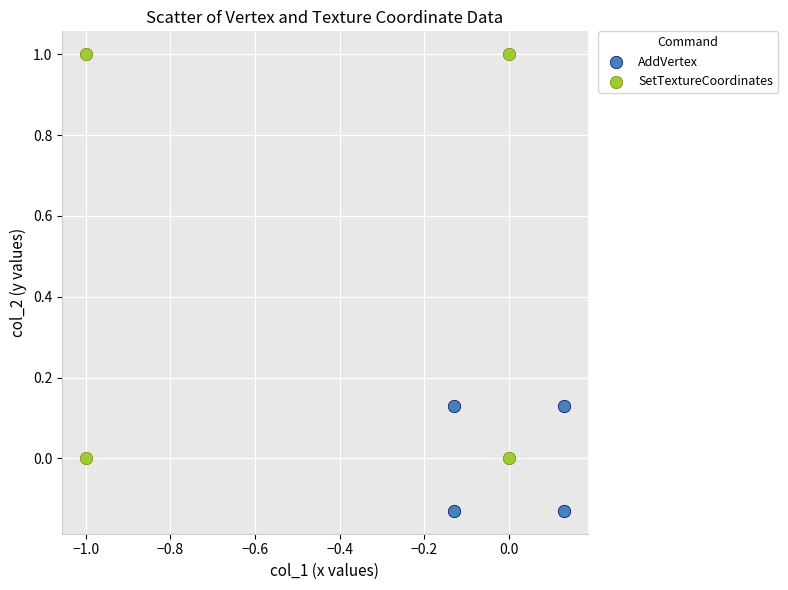

Which series contains the highest Y value?

SetTextureCoordinates